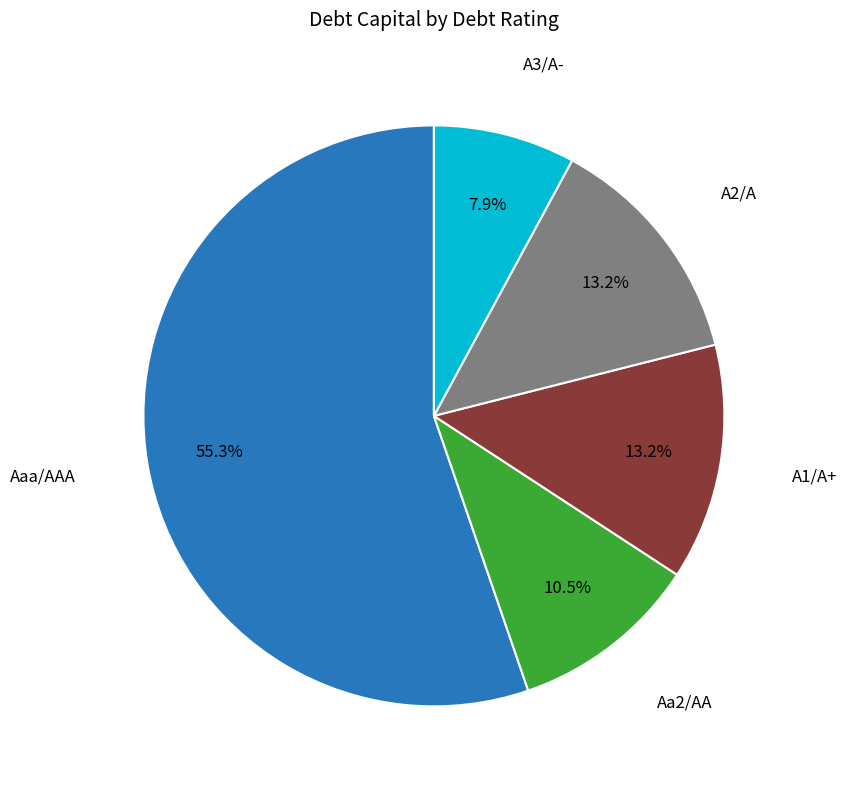

To the nearest percent, what is the combined percentage of Aaa/AAA and A2/A?

68%